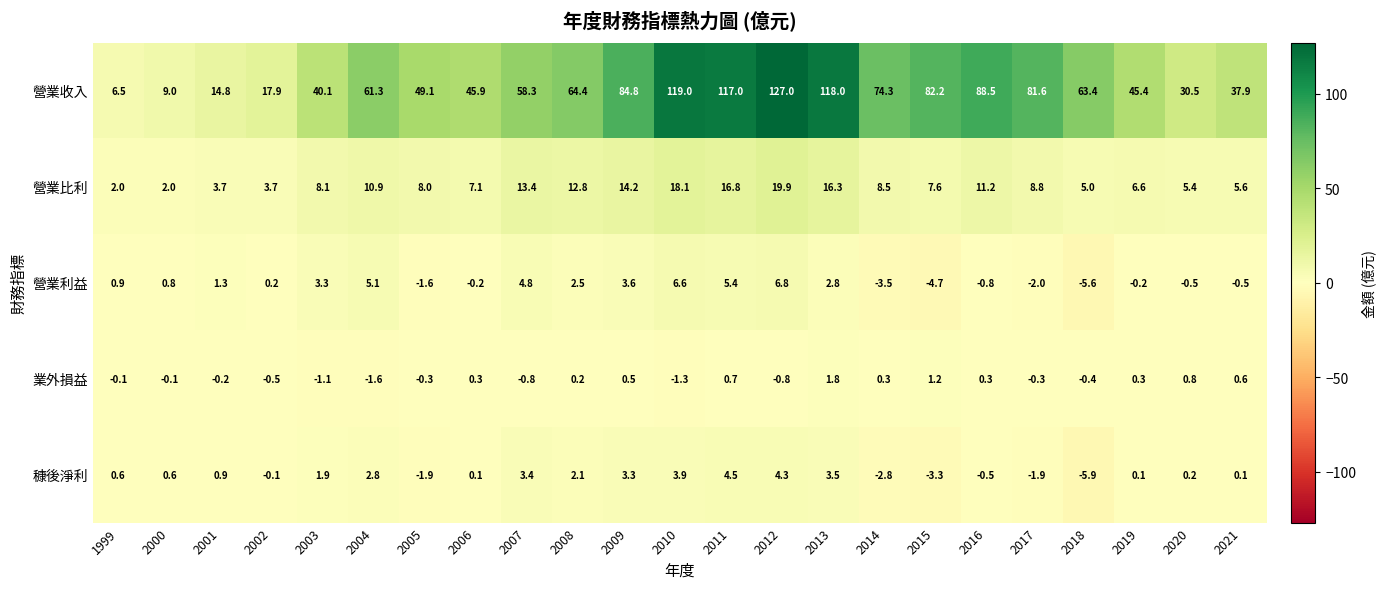

Rank the series at 2005 from lowest to highest value.

穅後淨利, 營業利益, 業外損益, 營業比利, 營業收入